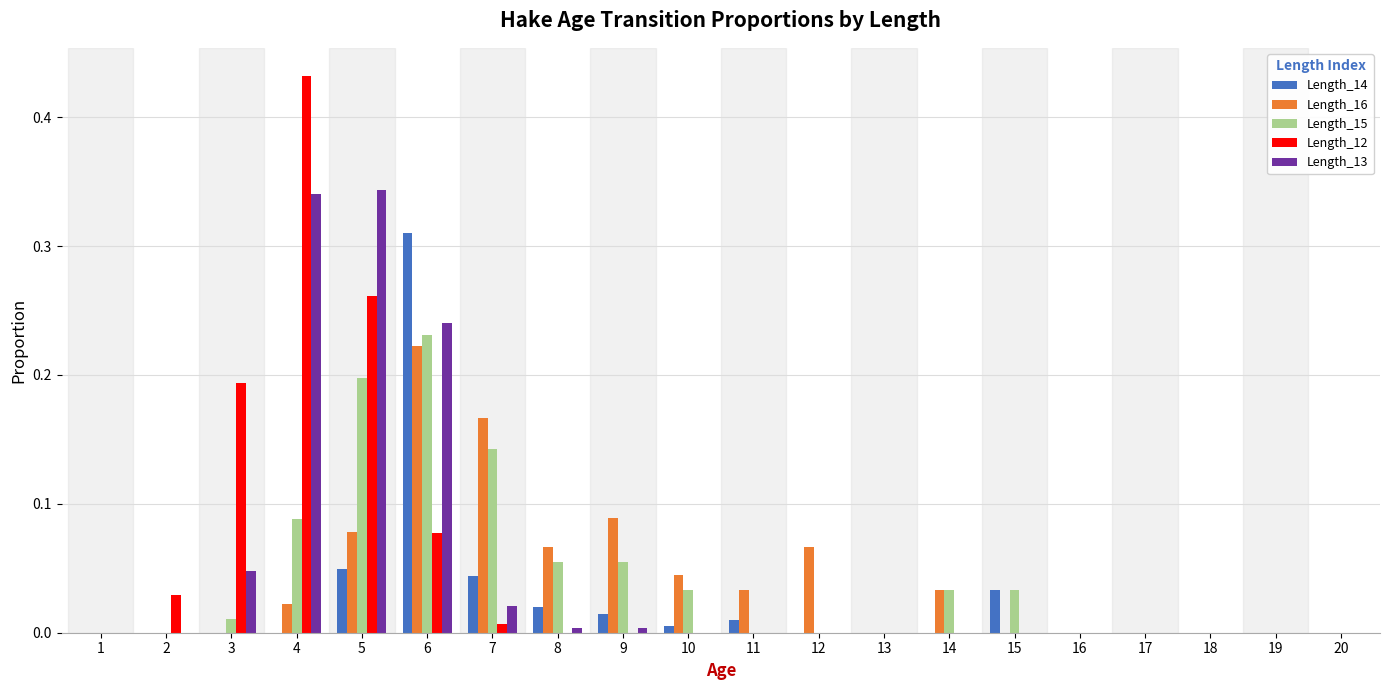

The value of Length_14 at 1 is 0.0. True or false?

True